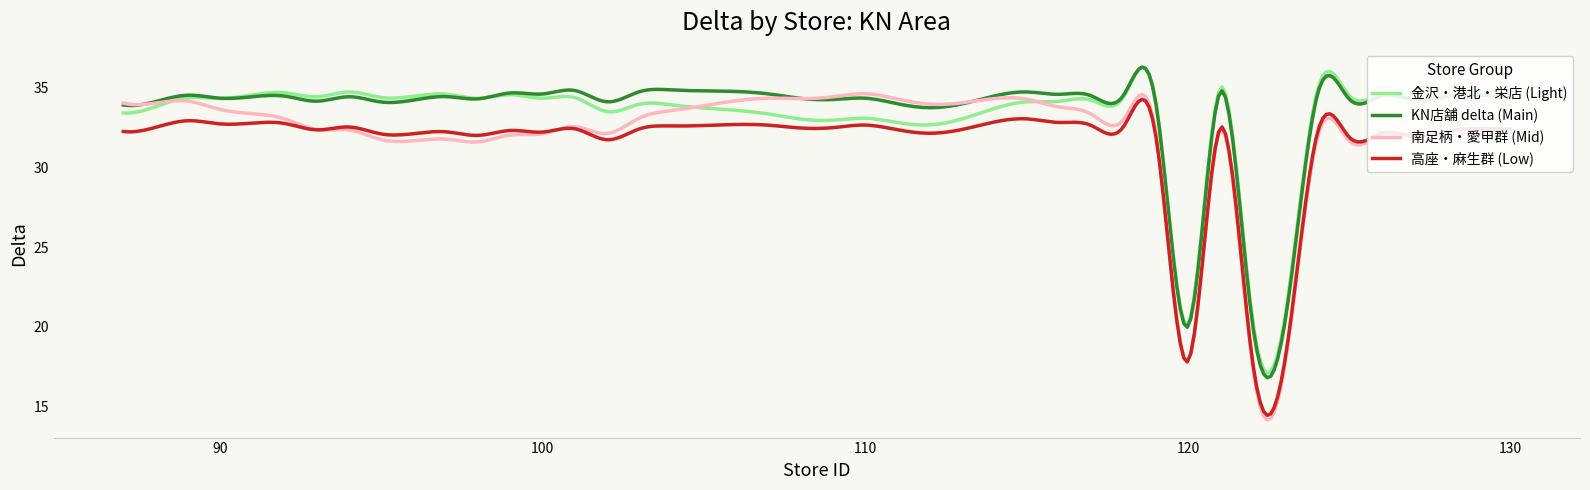

Which series has the widest spread of values?

南足柄・愛甲群 (Mid)